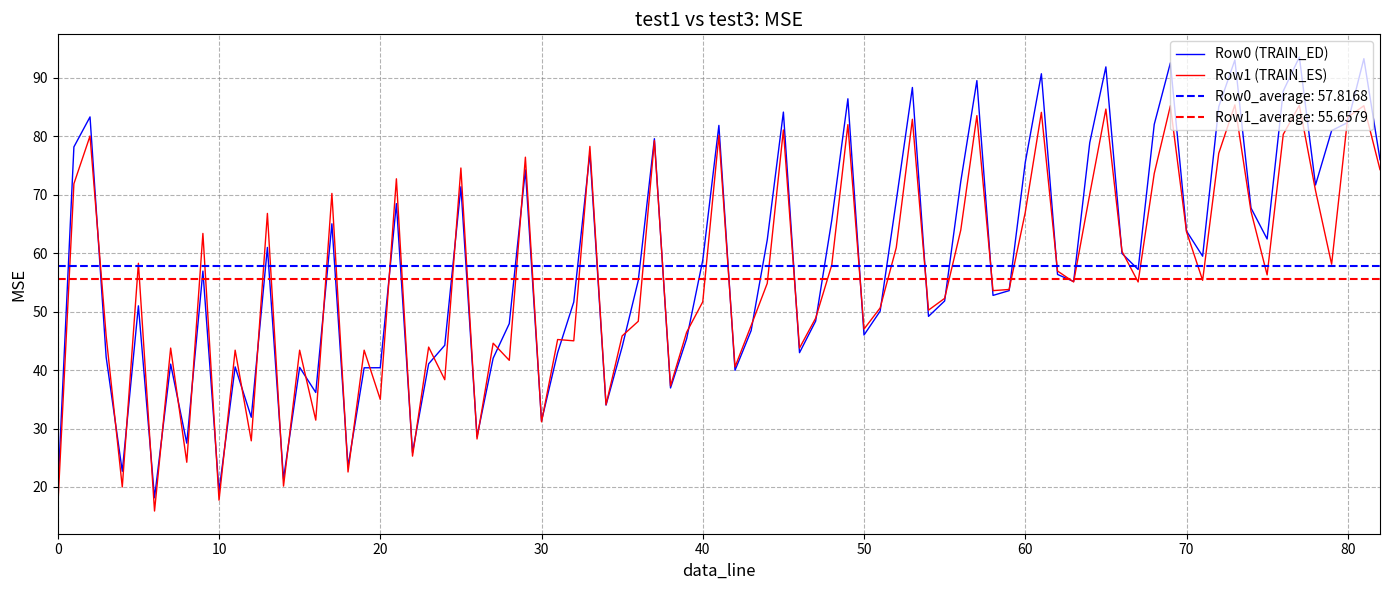

The Row1 (TRAIN_ES) series shows 35.0 at 20. True or false?

True